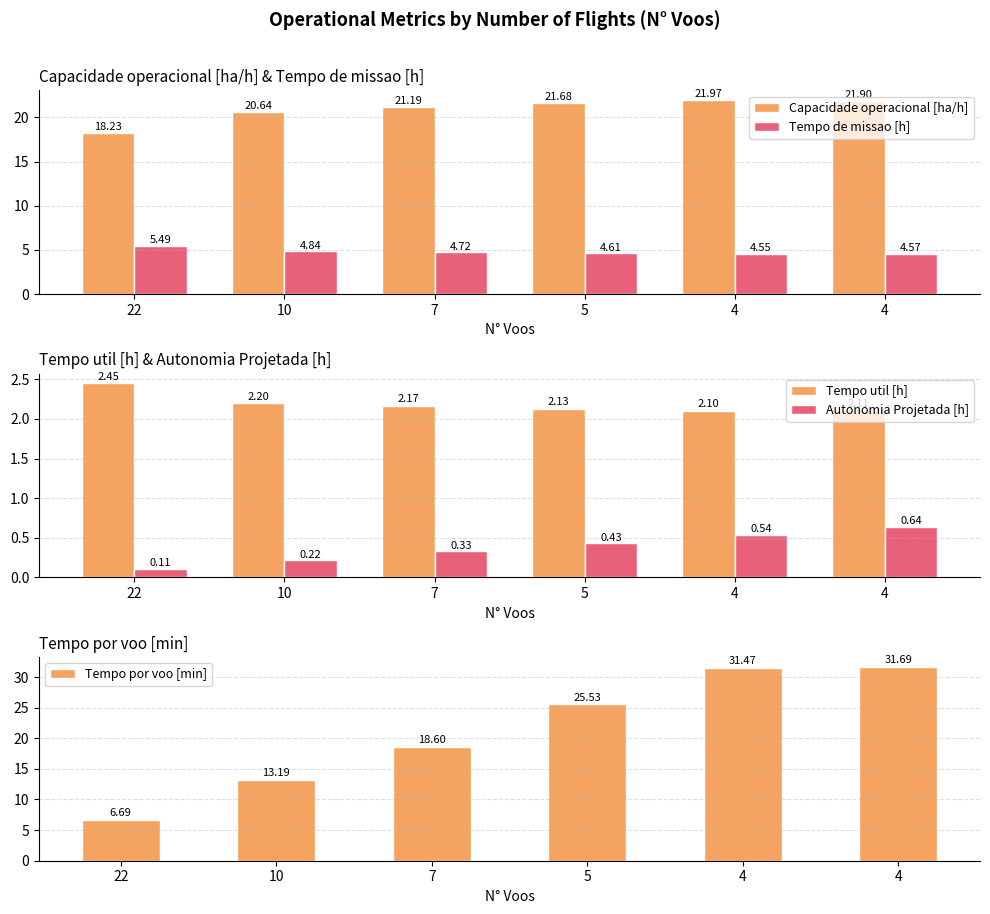

At which label does Tempo por voo [min] first exceed 25?

5